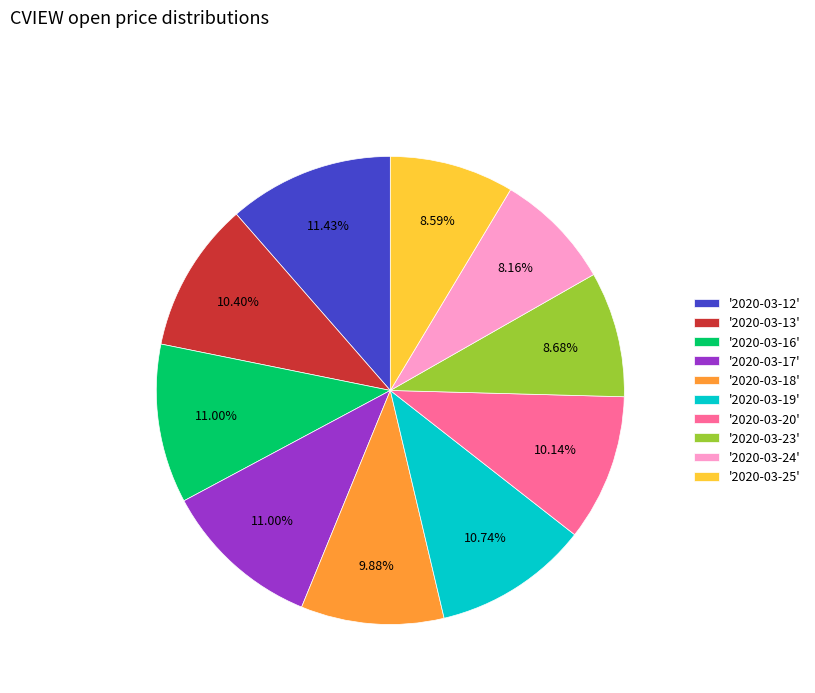

Approximately how many times larger is the value at '2020-03-20' compared to '2020-03-17'?

0.9